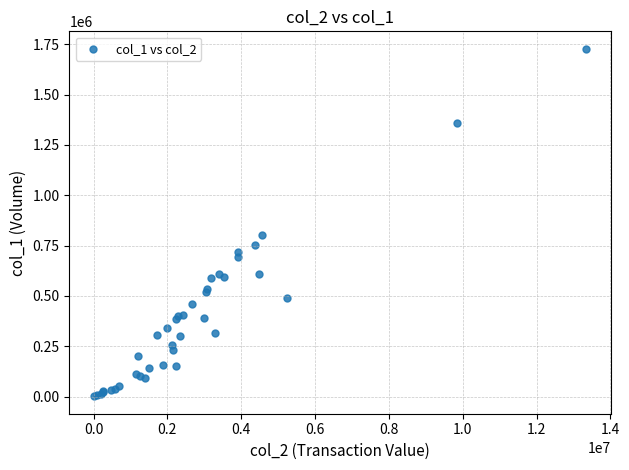

What Y value in the scatter plot is closest to 864500?

802000